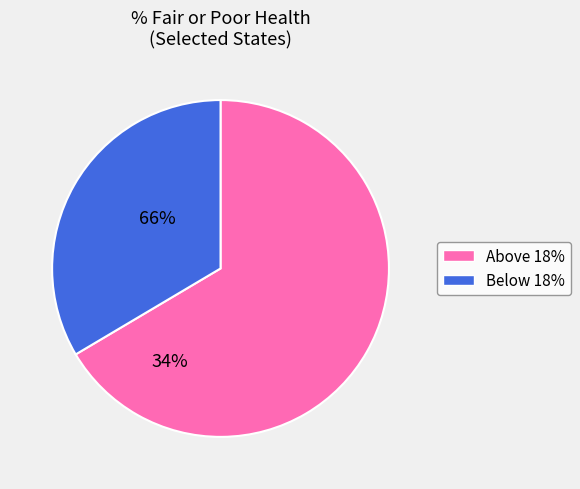

Is there any slice that represents more than half of the pie?

Yes